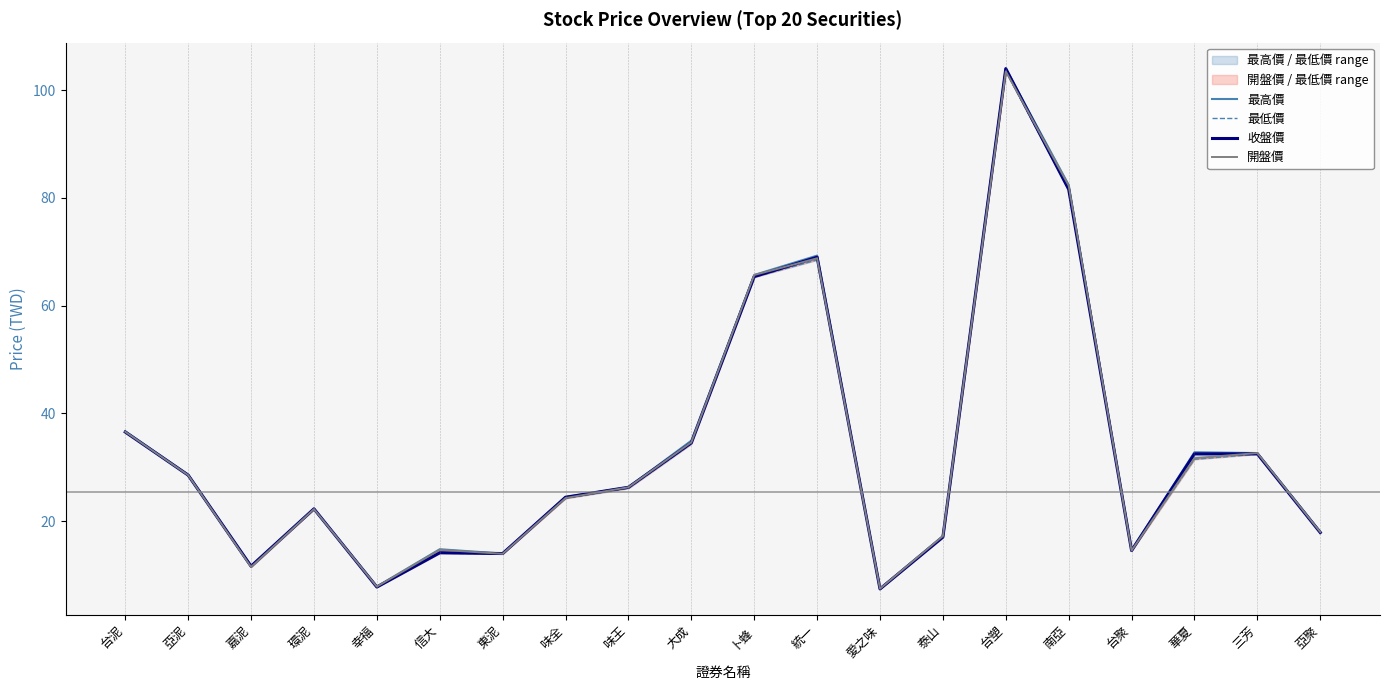

Reading left to right, list all the values displayed in this chart.

最高價: 36.7	28.6	11.7	22.3	7.9	14.8	14.0	24.5	26.3	35.0	65.7	69.3	7.5	17.2	104.0	82.4	14.6	32.8	32.6	18.1
最低價: 36.5	28.5	11.5	22.2	7.8	14.1	13.9	24.2	26.1	34.4	65.3	68.5	7.4	17.0	103.5	81.6	14.5	31.5	32.5	17.9
收盤價: 36.5	28.6	11.7	22.3	7.8	14.2	14.0	24.4	26.3	34.5	65.4	69.0	7.4	17.1	104.0	81.6	14.6	32.5	32.5	17.9
開盤價: 36.6	28.6	11.5	22.2	7.9	14.7	13.9	24.3	26.3	34.6	65.7	68.8	7.5	17.2	103.5	82.3	14.6	31.7	32.6	18.0